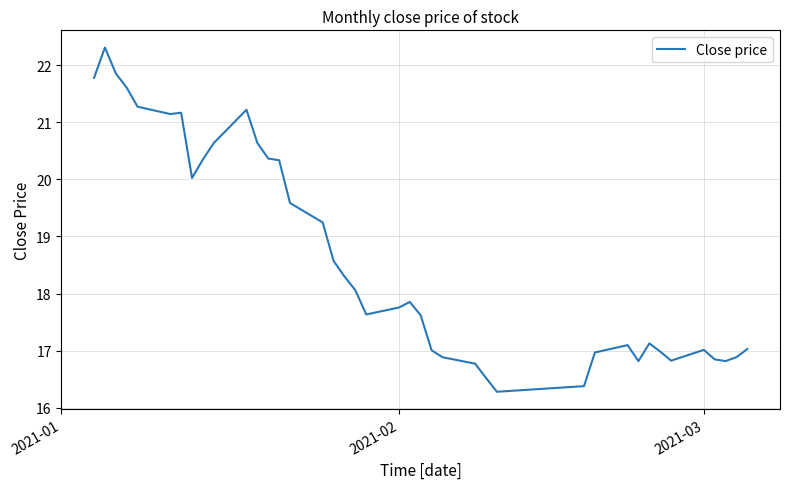

What is the minimum value shown in the chart?

16.3